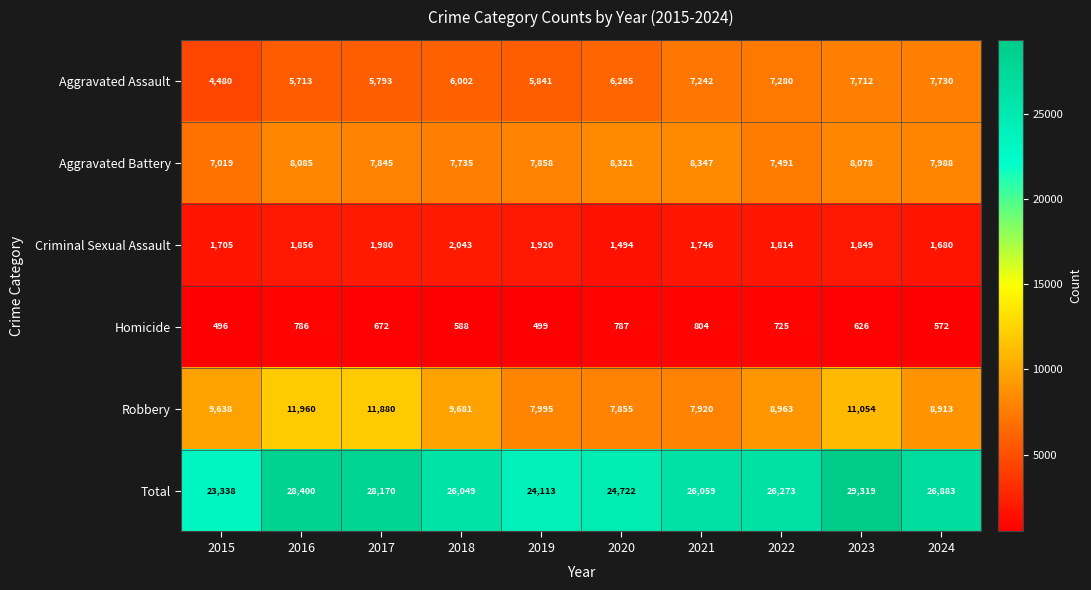

What is the total value across all series at 2017?

56340